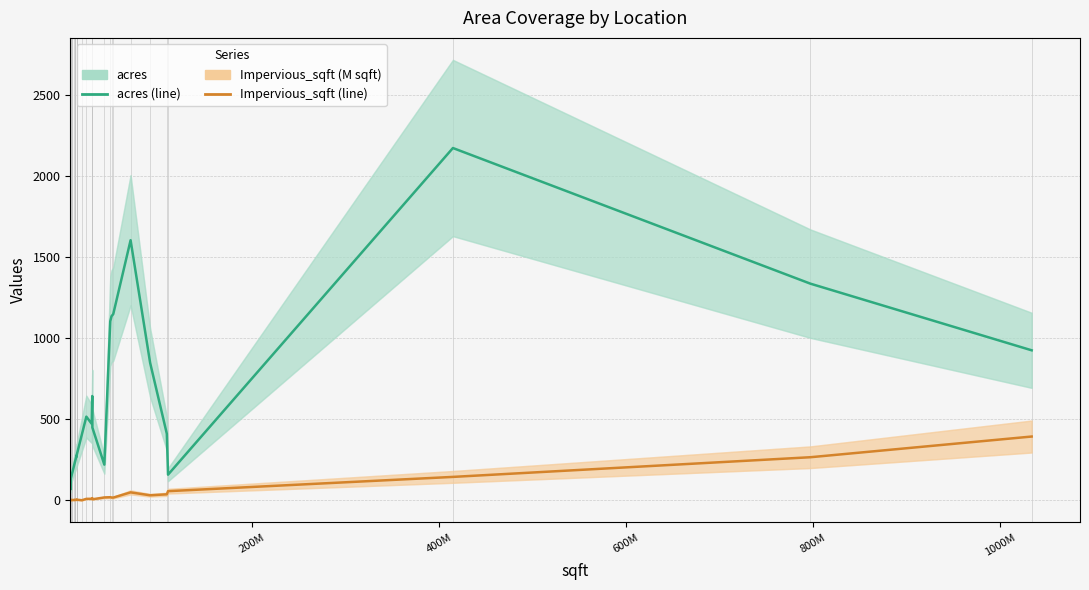

Does the chart have visible grid lines?

Yes